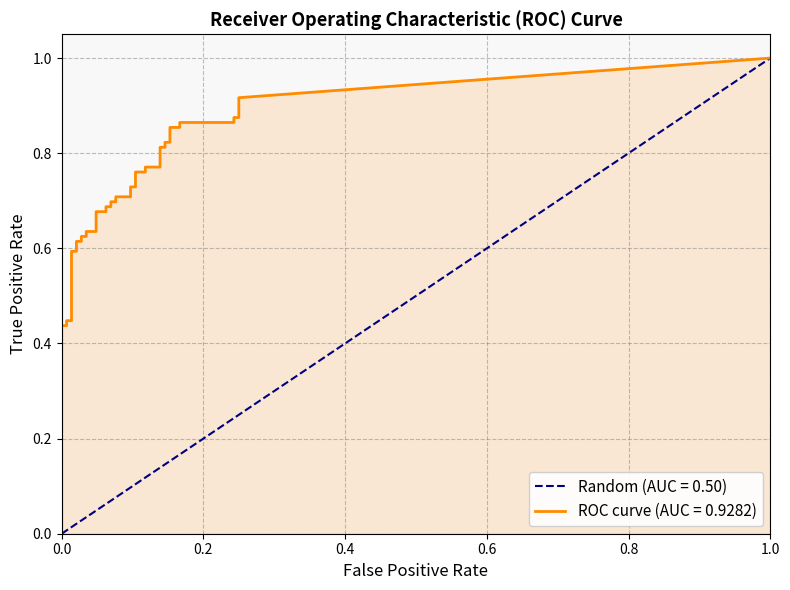

Is it true that fpr equals 0.0 at 9?

True